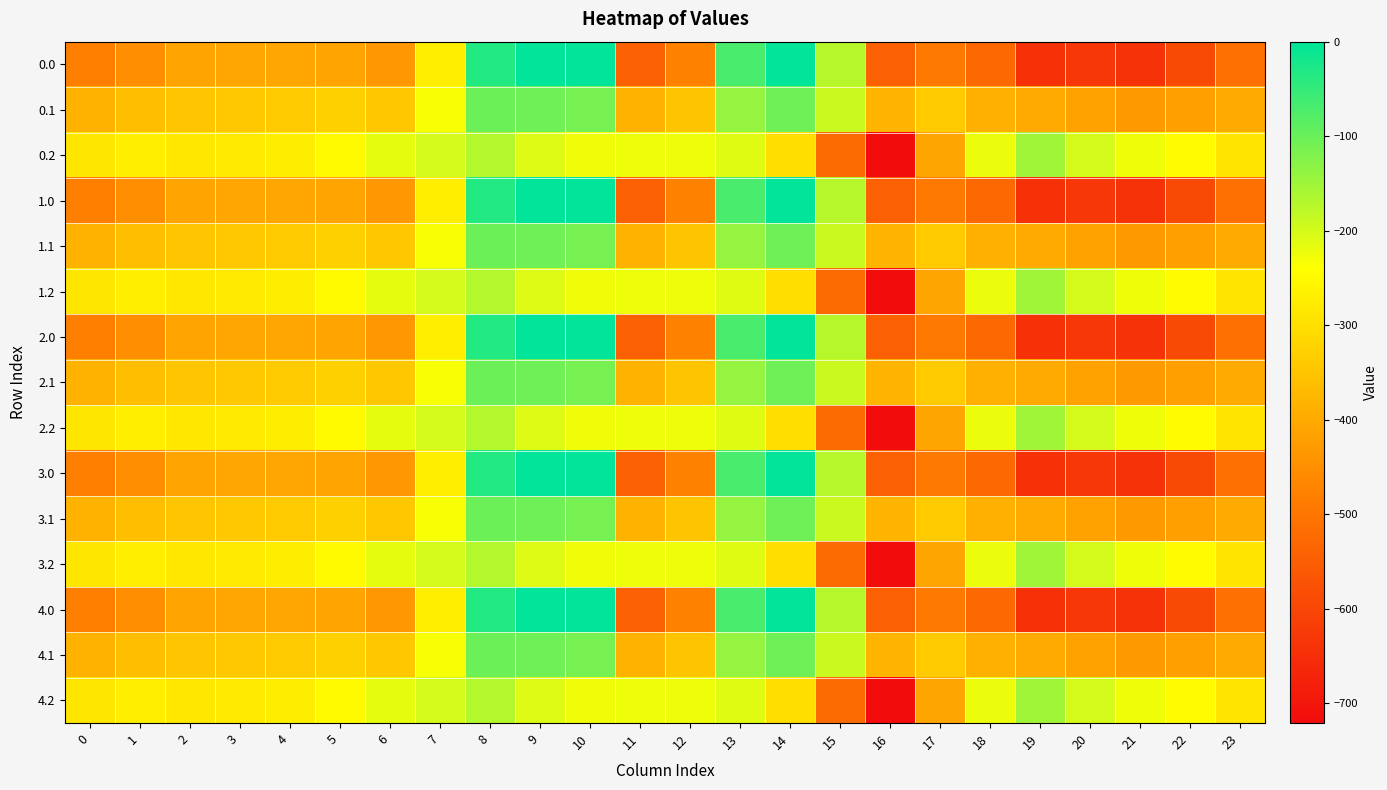

Reading left to right, extract all data points from this chart.

0.0: 0=-482.0	1=-449.5	2=-410.3	3=-404.4	4=-404.9	5=-410.8	6=-435.0	7=-270.7	8=-35.0	9=0.0	10=0.0	11=-544.3	12=-477.2	13=-70.2	14=-0.3	15=-172.8	16=-545.4	17=-493.8	18=-529.6	19=-644.5	20=-629.9	21=-638.4	22=-592.3	23=-511.3
0.1: 0=-384.6	1=-361.1	2=-347.9	3=-342.7	4=-339.6	5=-329.5	6=-345.2	7=-234.9	8=-102.3	9=-104.8	10=-114.0	11=-384.7	12=-350.8	13=-141.2	14=-105.5	15=-190.4	16=-380.5	17=-340.1	18=-388.5	19=-399.7	20=-414.5	21=-432.4	22=-419.9	23=-399.4
0.2: 0=-287.1	1=-272.7	2=-285.5	3=-281.0	4=-274.4	5=-248.1	6=-216.4	7=-199.0	8=-169.5	9=-209.6	10=-228.0	11=-225.2	12=-224.3	13=-212.2	14=-301.9	15=-522.2	16=-721.2	17=-409.5	18=-223.1	19=-151.1	20=-199.2	21=-226.4	22=-247.4	23=-287.5
1.0: 0=-482.0	1=-449.5	2=-410.3	3=-404.4	4=-404.9	5=-410.8	6=-435.0	7=-270.7	8=-35.0	9=0.0	10=0.0	11=-544.3	12=-477.2	13=-70.2	14=-0.3	15=-172.8	16=-545.4	17=-493.8	18=-529.6	19=-644.5	20=-629.9	21=-638.4	22=-592.3	23=-511.3
1.1: 0=-384.6	1=-361.1	2=-347.9	3=-342.7	4=-339.6	5=-329.5	6=-345.2	7=-234.9	8=-102.3	9=-104.8	10=-114.0	11=-384.7	12=-350.8	13=-141.2	14=-105.5	15=-190.4	16=-380.5	17=-340.1	18=-388.5	19=-399.7	20=-414.5	21=-432.4	22=-419.9	23=-399.4
1.2: 0=-287.1	1=-272.7	2=-285.5	3=-281.0	4=-274.4	5=-248.1	6=-216.4	7=-199.0	8=-169.5	9=-209.6	10=-228.0	11=-225.2	12=-224.3	13=-212.2	14=-301.9	15=-522.2	16=-721.2	17=-409.5	18=-223.1	19=-151.1	20=-199.2	21=-226.4	22=-247.4	23=-287.5
2.0: 0=-482.0	1=-449.5	2=-410.3	3=-404.4	4=-404.9	5=-410.8	6=-435.0	7=-270.7	8=-35.0	9=0.0	10=0.0	11=-544.3	12=-477.2	13=-70.2	14=-0.3	15=-172.8	16=-545.4	17=-493.8	18=-529.6	19=-644.5	20=-629.9	21=-638.4	22=-592.3	23=-511.3
2.1: 0=-384.6	1=-361.1	2=-347.9	3=-342.7	4=-339.6	5=-329.5	6=-345.2	7=-234.9	8=-102.3	9=-104.8	10=-114.0	11=-384.7	12=-350.8	13=-141.2	14=-105.5	15=-190.4	16=-380.5	17=-340.1	18=-388.5	19=-399.7	20=-414.5	21=-432.4	22=-419.9	23=-399.4
2.2: 0=-287.1	1=-272.7	2=-285.5	3=-281.0	4=-274.4	5=-248.1	6=-216.4	7=-199.0	8=-169.5	9=-209.6	10=-228.0	11=-225.2	12=-224.3	13=-212.2	14=-301.9	15=-522.2	16=-721.2	17=-409.5	18=-223.1	19=-151.1	20=-199.2	21=-226.4	22=-247.4	23=-287.5
3.0: 0=-482.0	1=-449.5	2=-410.3	3=-404.4	4=-404.9	5=-410.8	6=-435.0	7=-270.7	8=-35.0	9=0.0	10=0.0	11=-544.3	12=-477.2	13=-70.2	14=-0.3	15=-172.8	16=-545.4	17=-493.8	18=-529.6	19=-644.5	20=-629.9	21=-638.4	22=-592.3	23=-511.3
3.1: 0=-384.6	1=-361.1	2=-347.9	3=-342.7	4=-339.6	5=-329.5	6=-345.2	7=-234.9	8=-102.3	9=-104.8	10=-114.0	11=-384.7	12=-350.8	13=-141.2	14=-105.5	15=-190.4	16=-380.5	17=-340.1	18=-388.5	19=-399.7	20=-414.5	21=-432.4	22=-419.9	23=-399.4
3.2: 0=-287.1	1=-272.7	2=-285.5	3=-281.0	4=-274.4	5=-248.1	6=-216.4	7=-199.0	8=-169.5	9=-209.6	10=-228.0	11=-225.2	12=-224.3	13=-212.2	14=-301.9	15=-522.2	16=-721.2	17=-409.5	18=-223.1	19=-151.1	20=-199.2	21=-226.4	22=-247.4	23=-287.5
4.0: 0=-482.0	1=-449.5	2=-410.3	3=-404.4	4=-404.9	5=-410.8	6=-435.0	7=-270.7	8=-35.0	9=0.0	10=0.0	11=-544.3	12=-477.2	13=-70.2	14=-0.3	15=-172.8	16=-545.4	17=-493.8	18=-529.6	19=-644.5	20=-629.9	21=-638.4	22=-592.3	23=-511.3
4.1: 0=-384.6	1=-361.1	2=-347.9	3=-342.7	4=-339.6	5=-329.5	6=-345.2	7=-234.9	8=-102.3	9=-104.8	10=-114.0	11=-384.7	12=-350.8	13=-141.2	14=-105.5	15=-190.4	16=-380.5	17=-340.1	18=-388.5	19=-399.7	20=-414.5	21=-432.4	22=-419.9	23=-399.4
4.2: 0=-287.1	1=-272.7	2=-285.5	3=-281.0	4=-274.4	5=-248.1	6=-216.4	7=-199.0	8=-169.5	9=-209.6	10=-228.0	11=-225.2	12=-224.3	13=-212.2	14=-301.9	15=-522.2	16=-721.2	17=-409.5	18=-223.1	19=-151.1	20=-199.2	21=-226.4	22=-247.4	23=-287.5